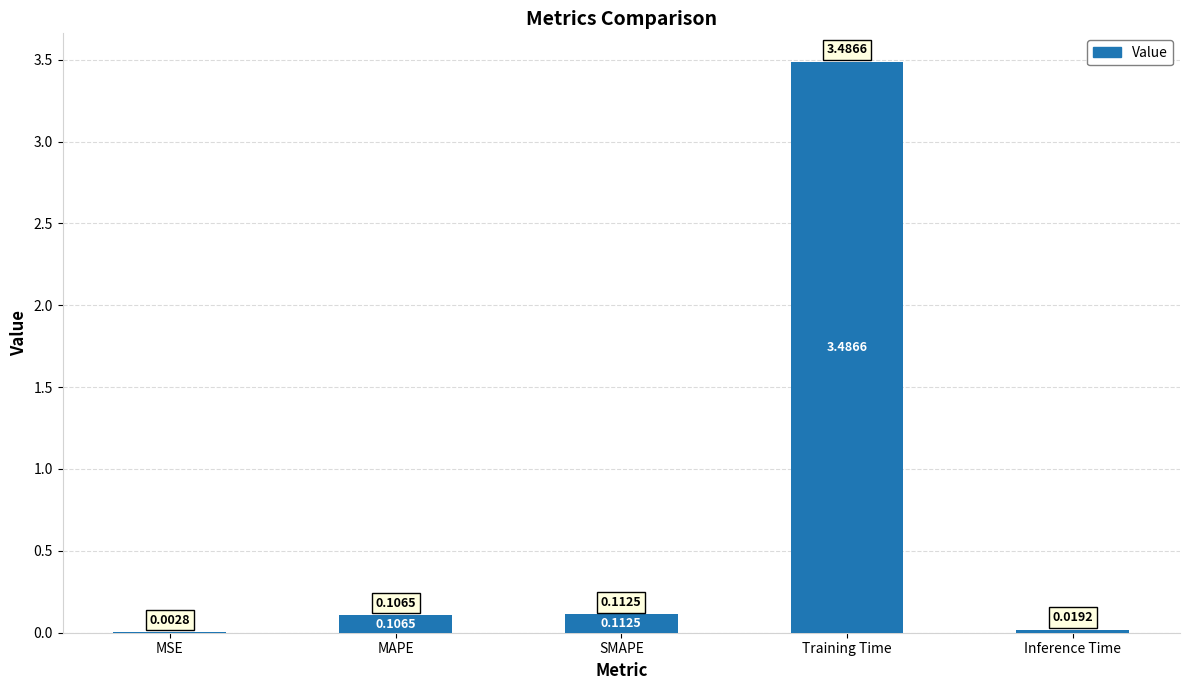

Which category has the highest value across all series?

Training Time